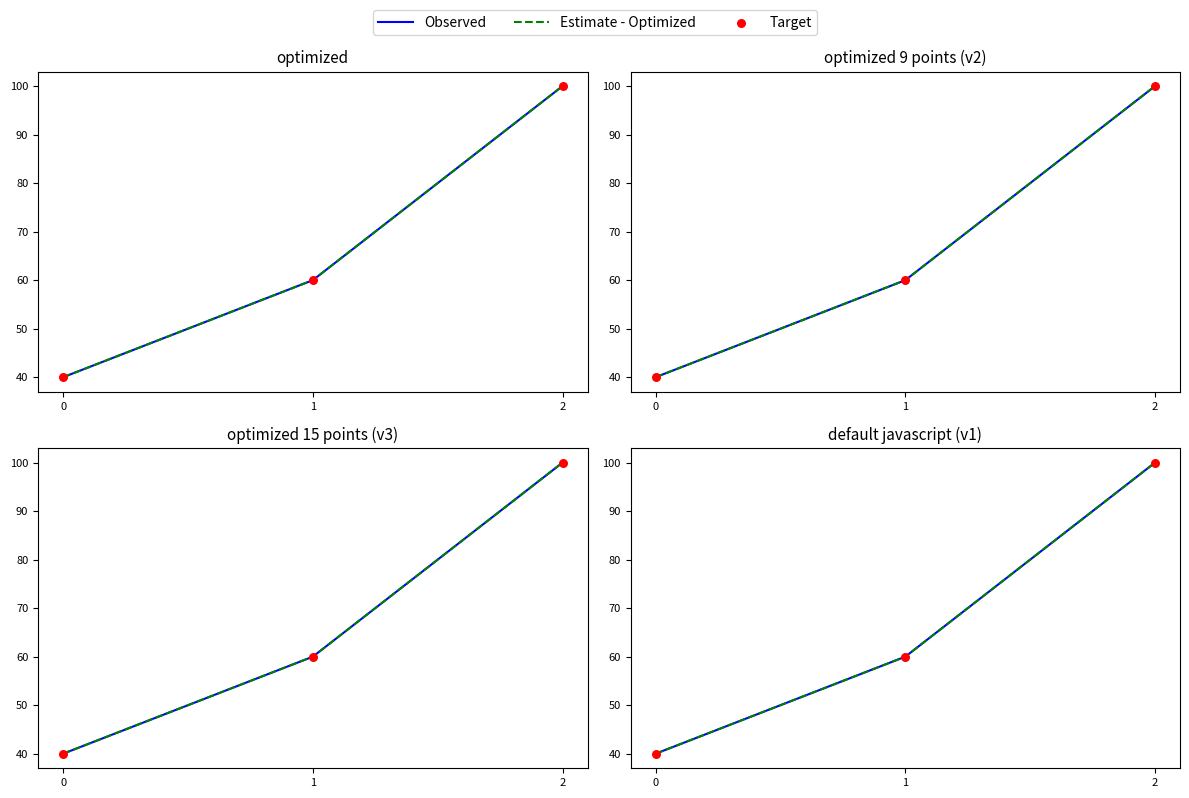

What are all the series names shown in the legend?

Observed, Estimate - Optimized, Target